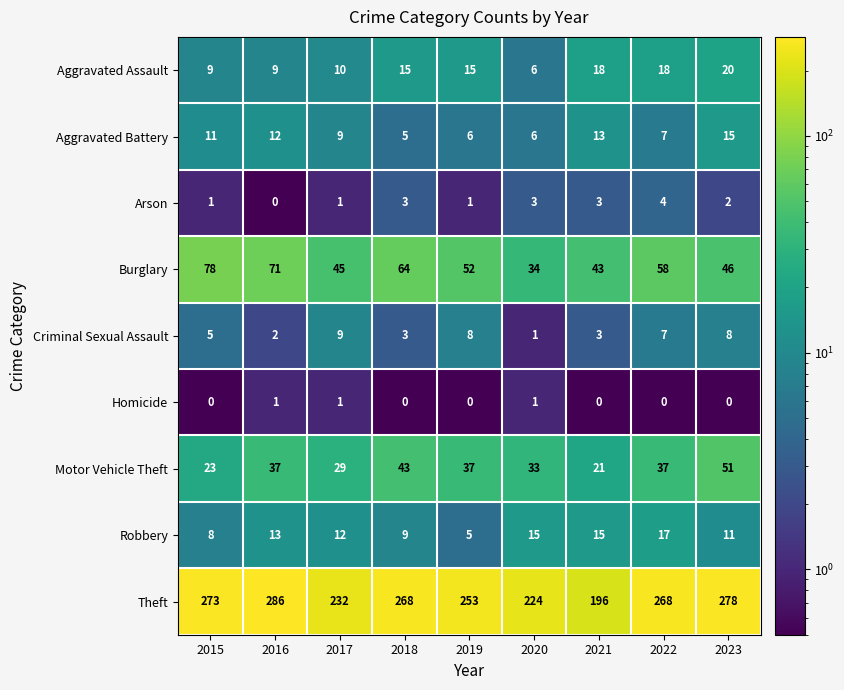

Is it true that Robbery equals 9 at 2022?

False